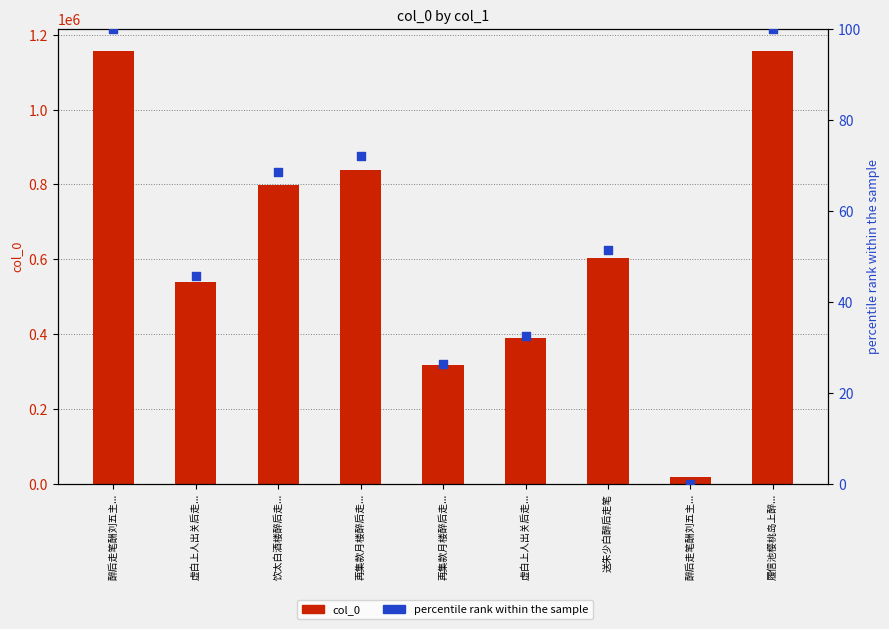

Which series contains the lowest Y value?

percentile rank within the sample